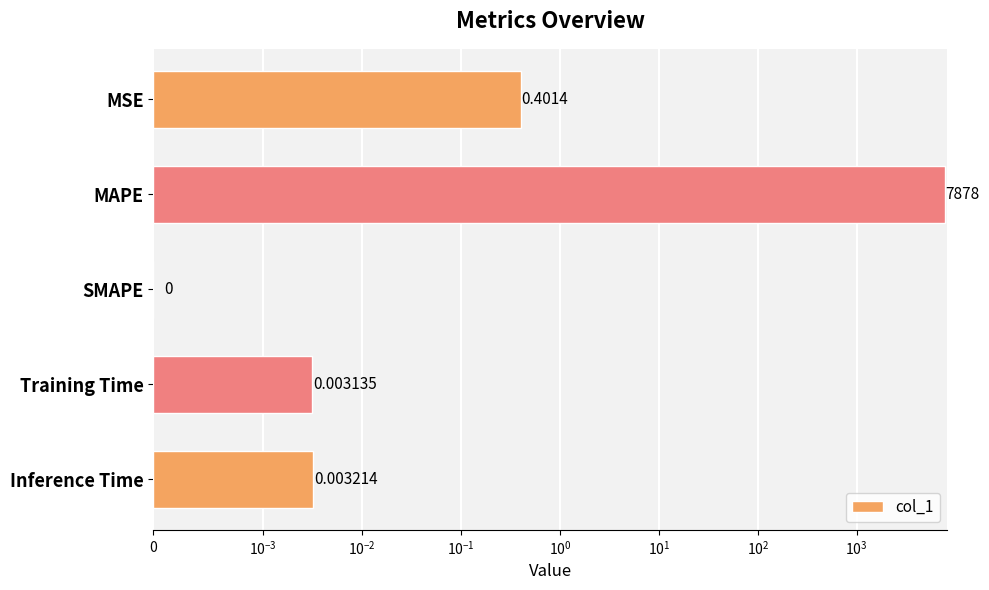

What is the average value?

1575.6